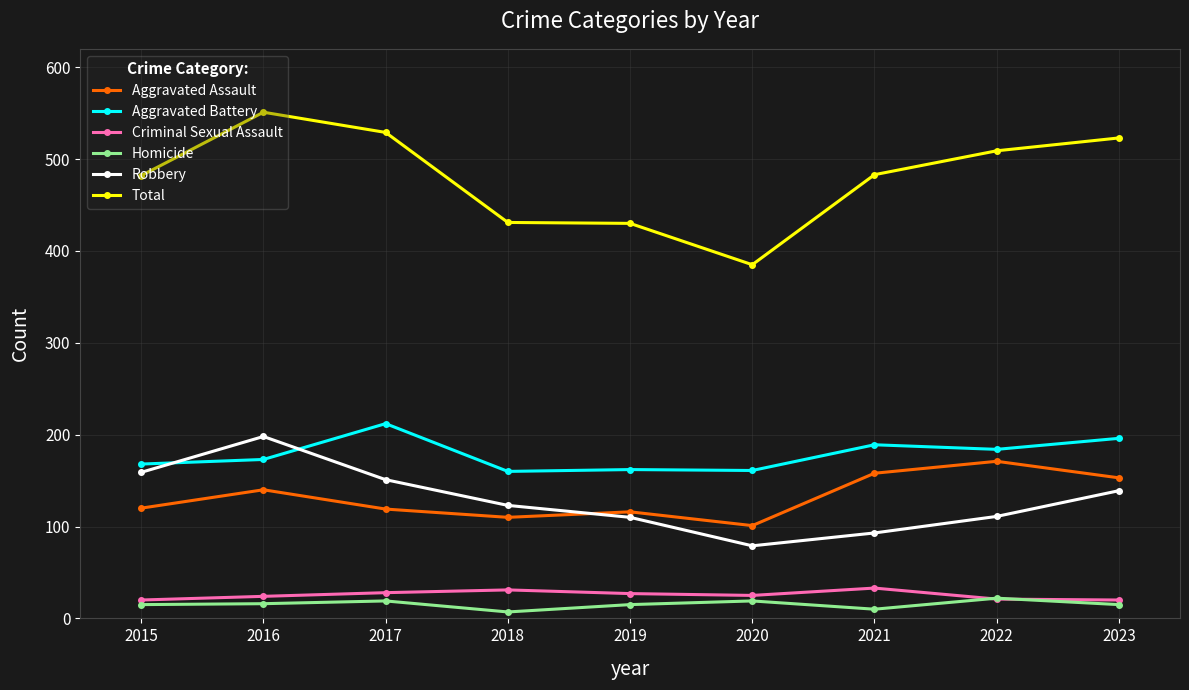

True or false: Total and Criminal Sexual Assault intersect in this chart.

False